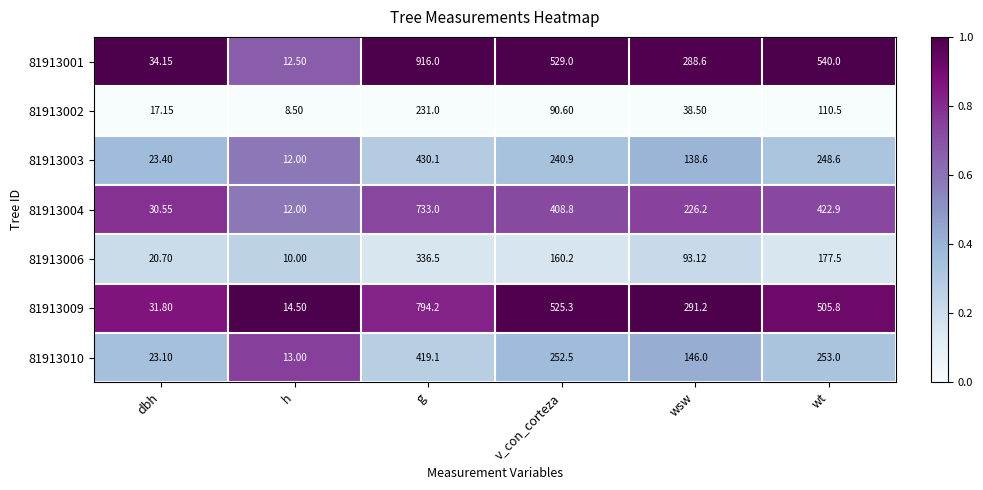

Is the value of 81913002 at dbh greater than the value of 81913010 at wt?

No